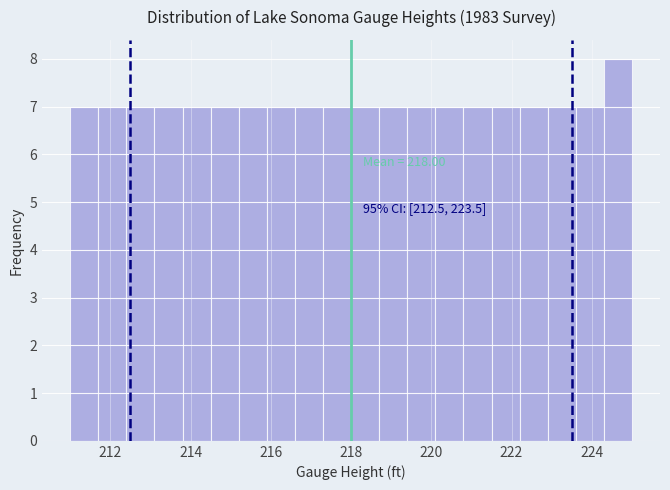

Around what value on the x-axis is the tallest bar? Give the approximate position of its centre, as read against the axis.

224.6